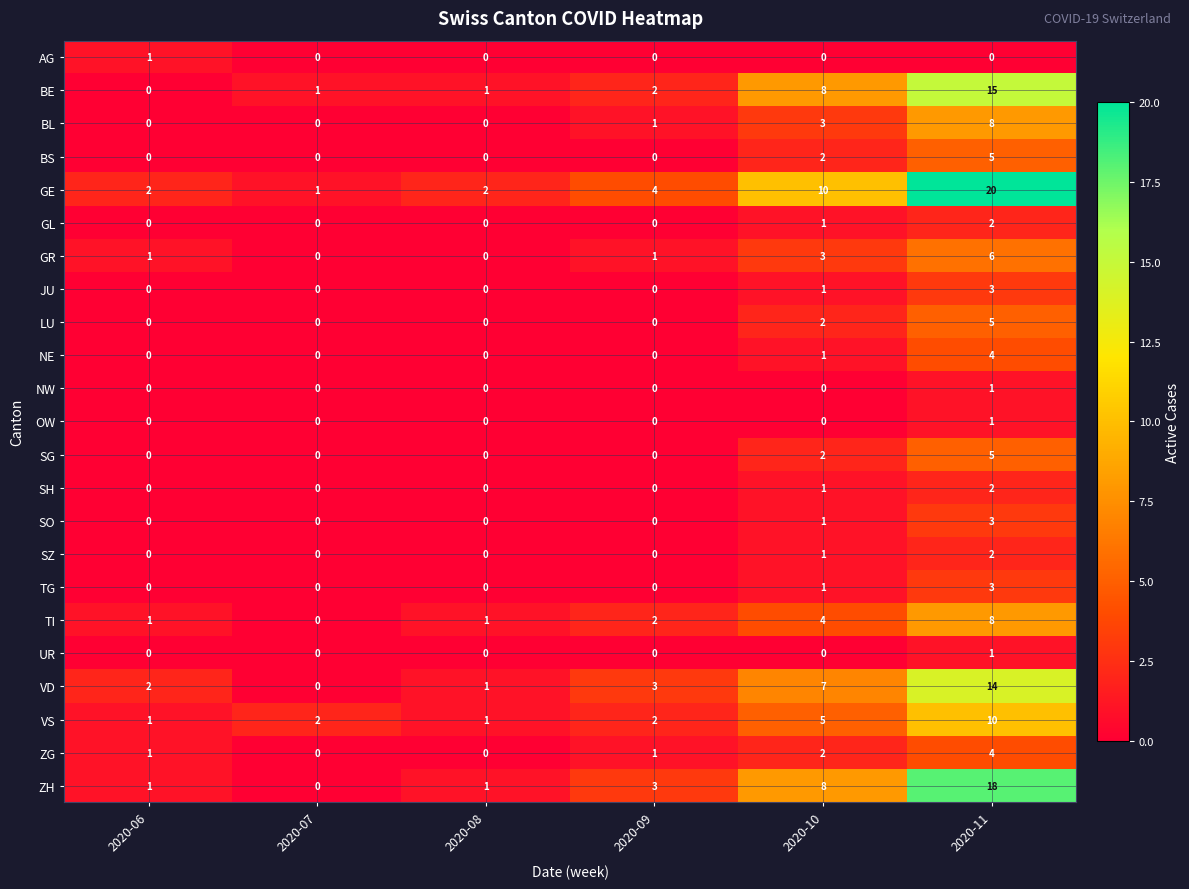

Count the number of categories in the chart.

6